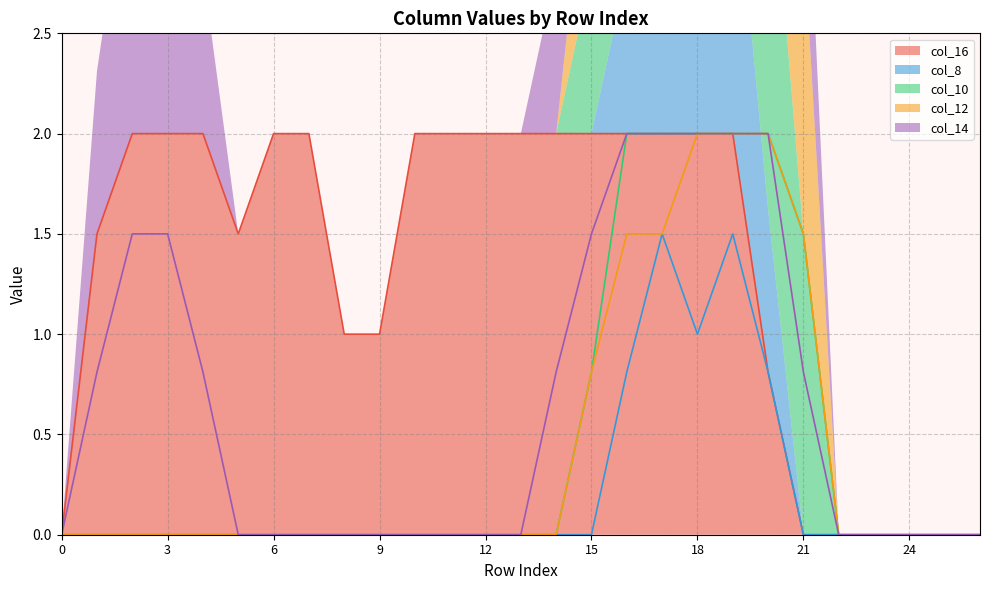

True or false: col_16 has more than 2 interior local peaks.

False